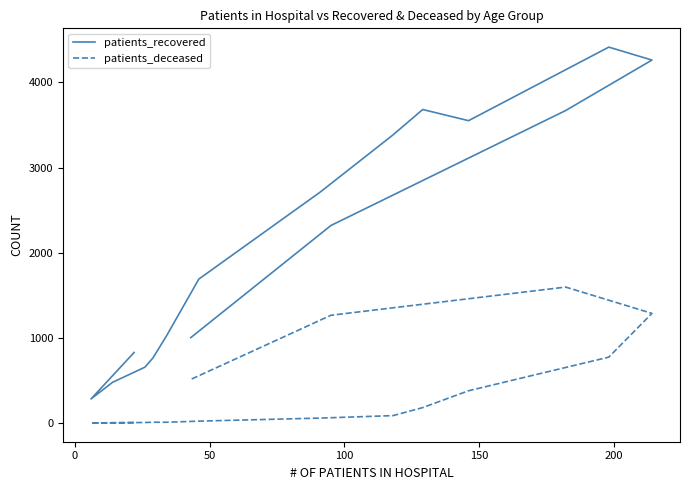

What is the value of the patients_recovered point at the 3rd from the left?

477